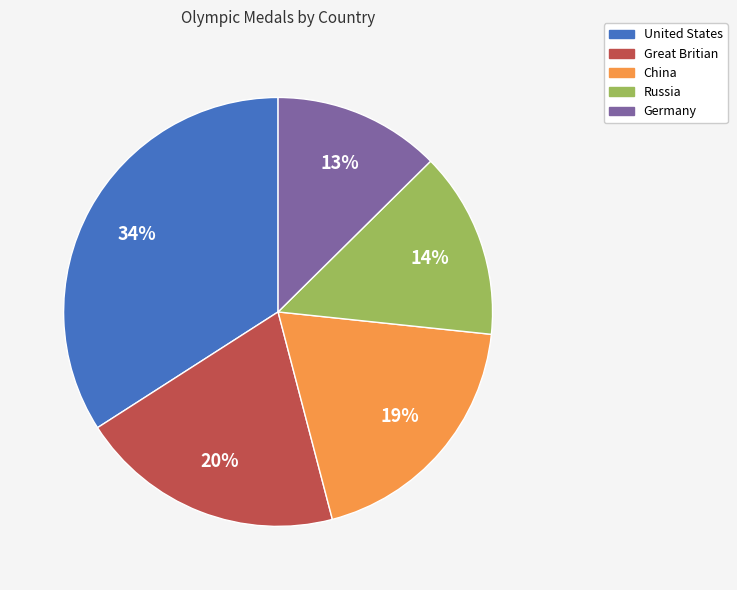

Rank the categories by value from highest to lowest.

United States, Great Britian, China, Russia, Germany